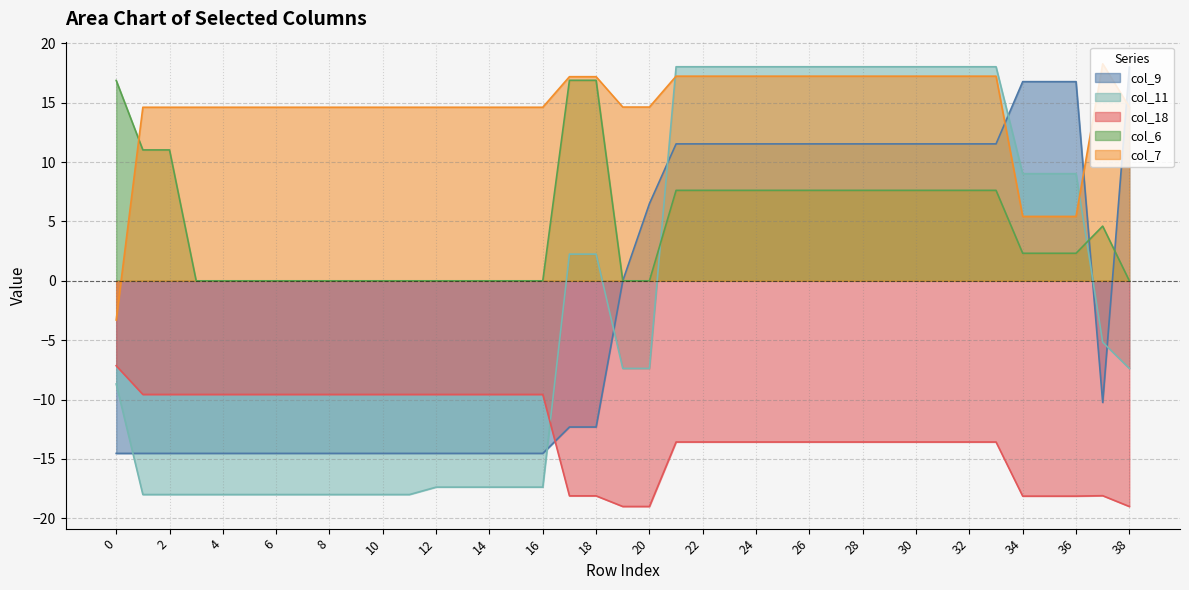

Where do col_11 and col_7 first cross each other?

20 and 21